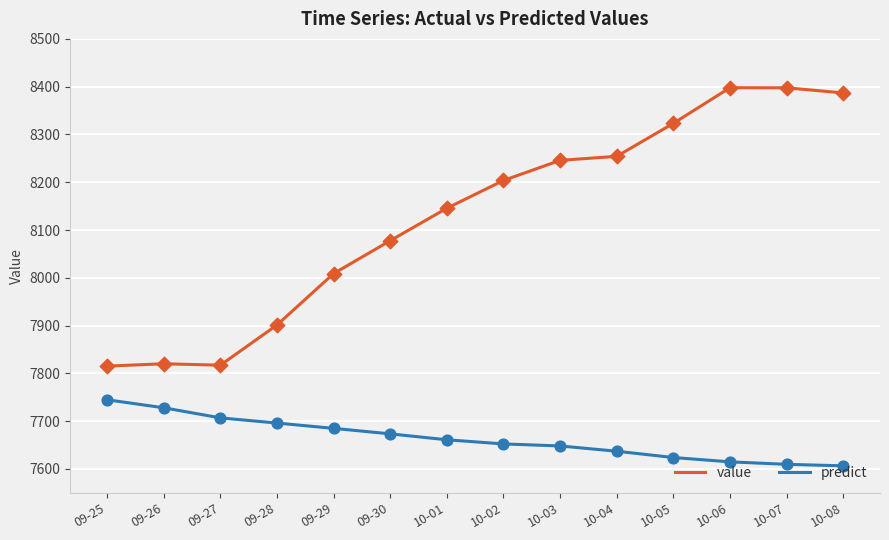

Is the value of value at 09-28 greater than the value of predict at 09-30?

Yes